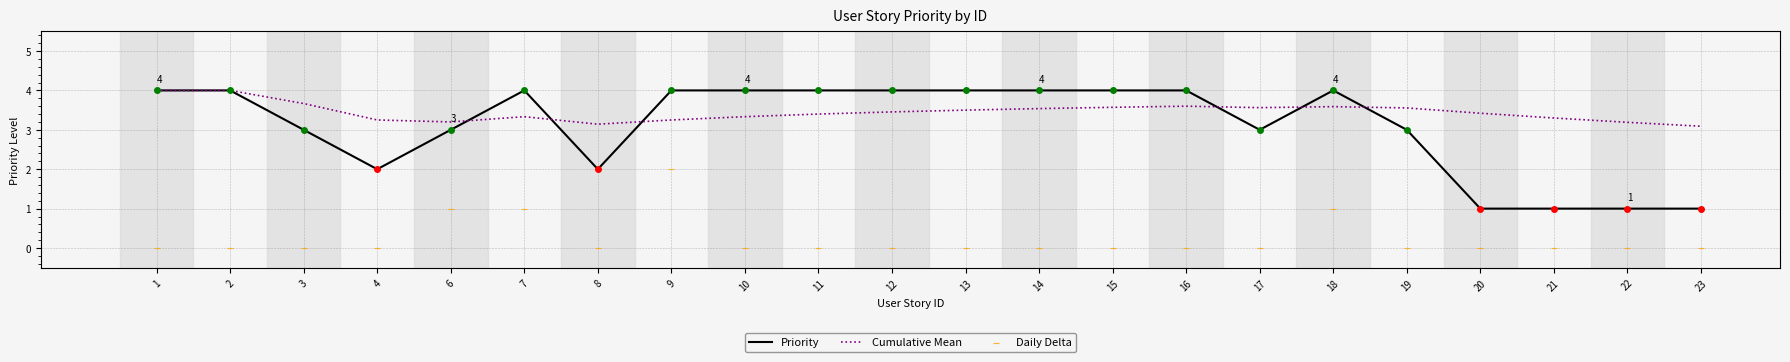

Which series has the largest total across all categories?

Cumulative Mean